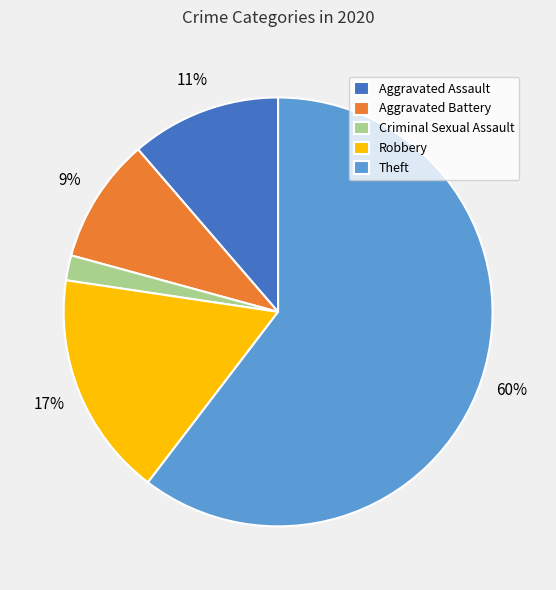

To the nearest percent, what is the average slice percentage?

20%